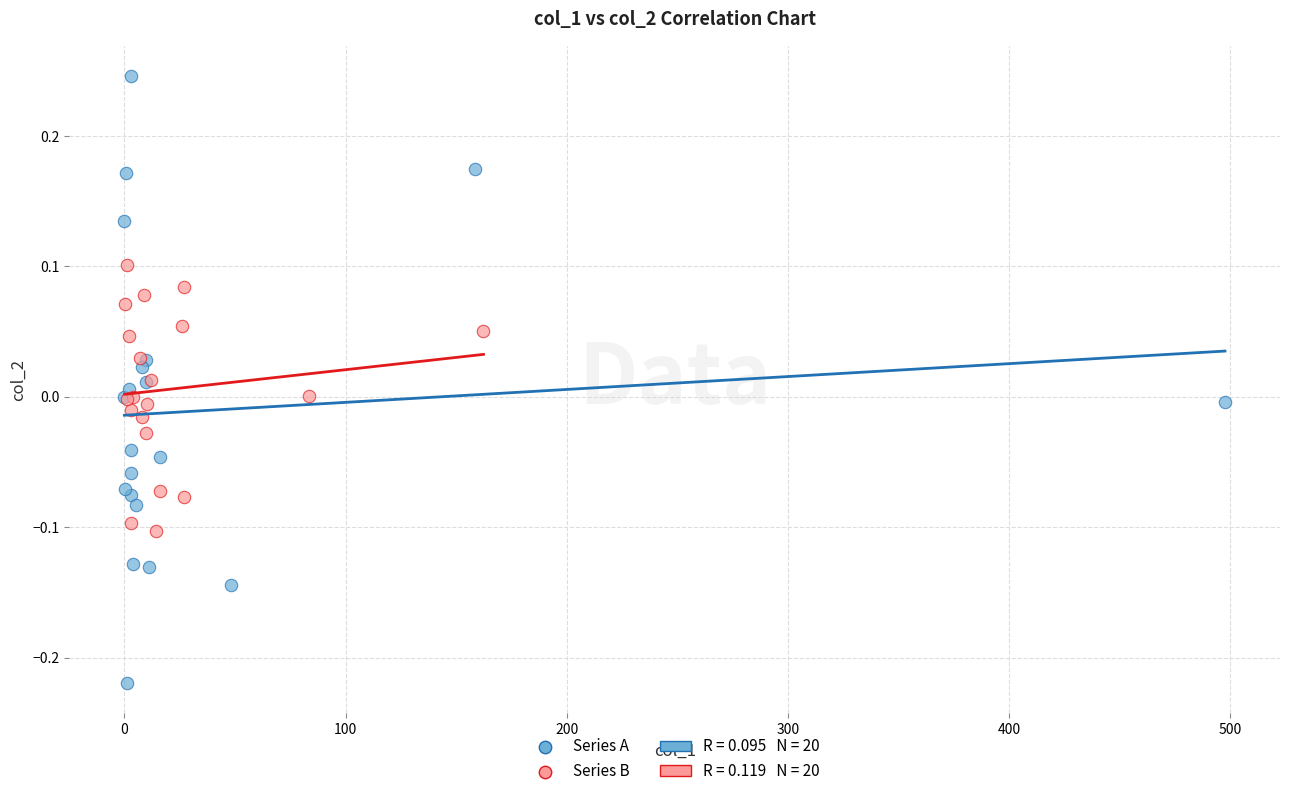

Which series contains the lowest Y value?

Series A